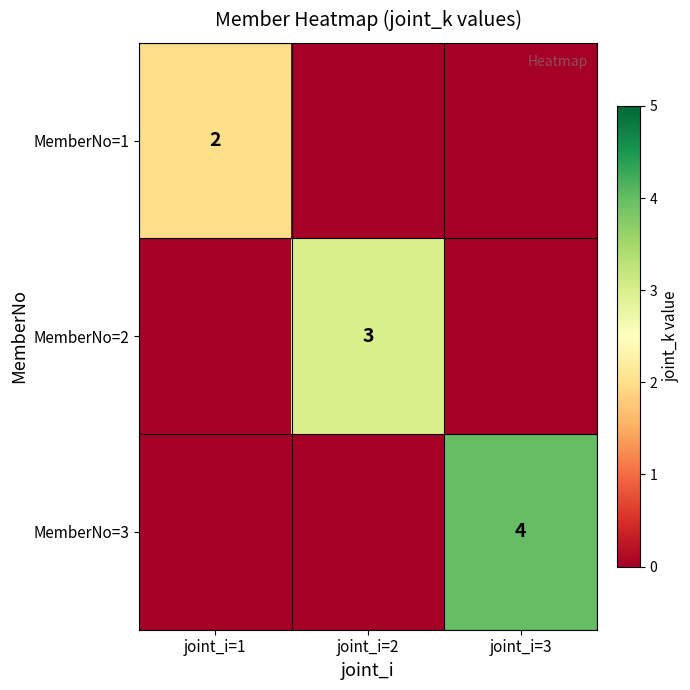

True or false: MemberNo=1 has a value of 2 at joint_i=1.

True